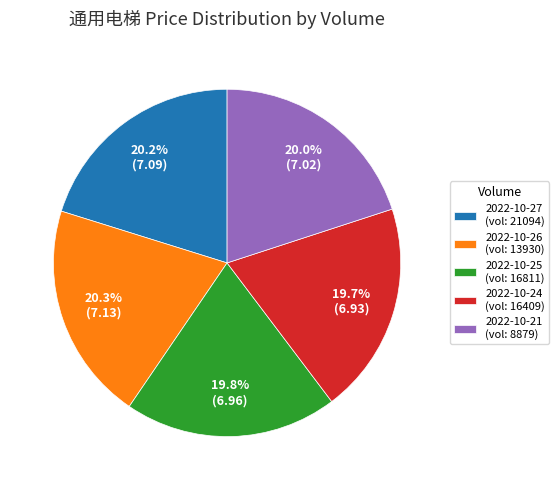

Is there a majority slice in this chart?

No